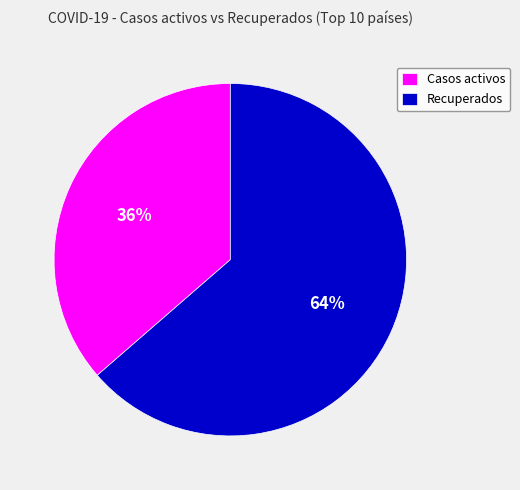

To the nearest percent, what is the combined percentage of Casos activos and Recuperados?

100%